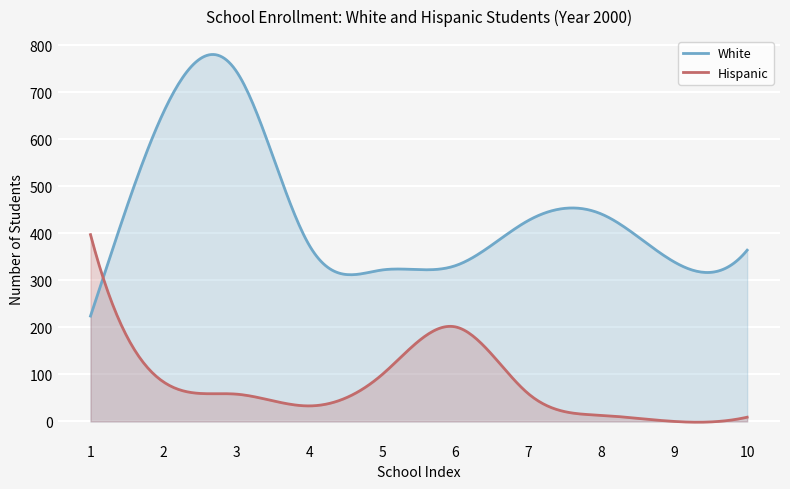

Does the chart display data point markers on the line(s)?

No